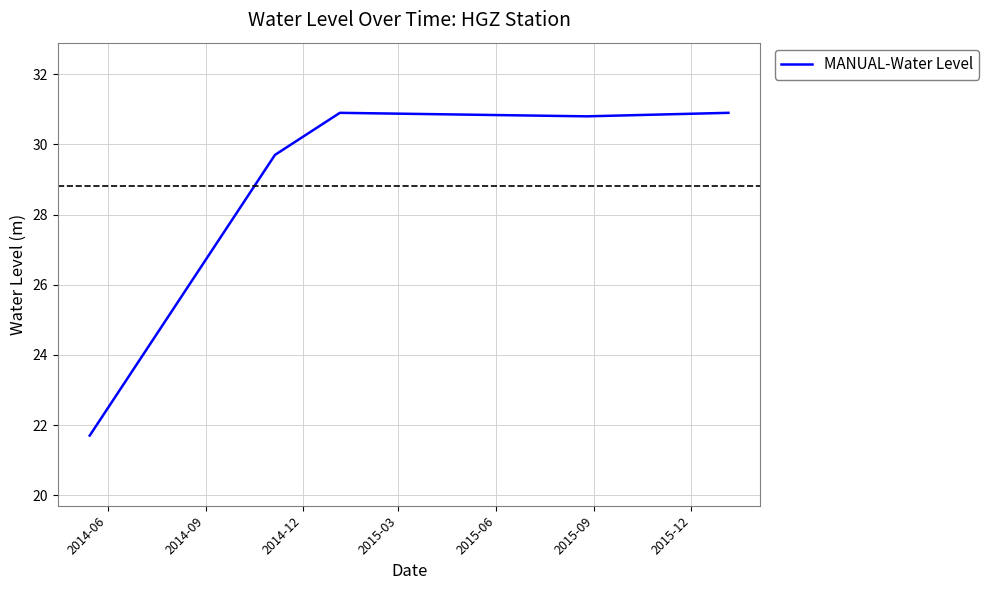

What is the average value?

28.8